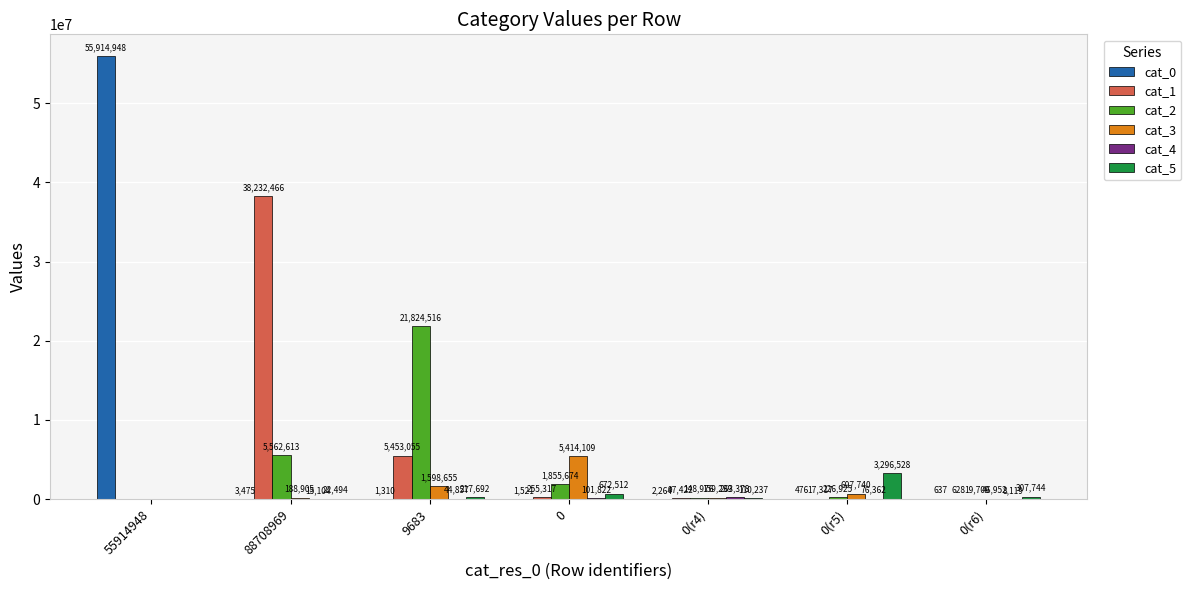

What is the maximum value shown in the chart?

55914948